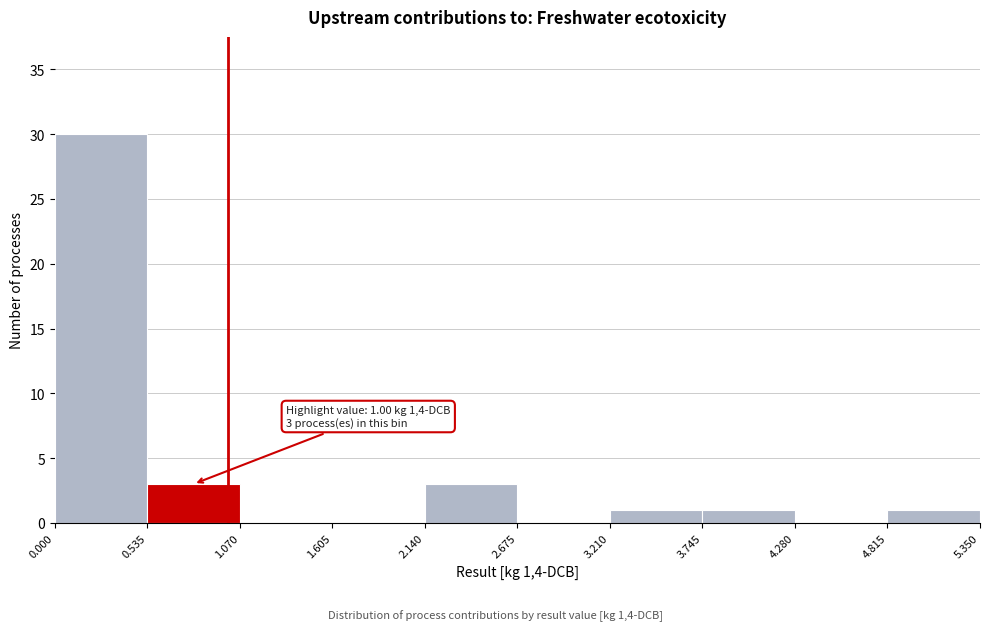

Over which range of the x-axis is the bar tallest?

0.000 to 0.535